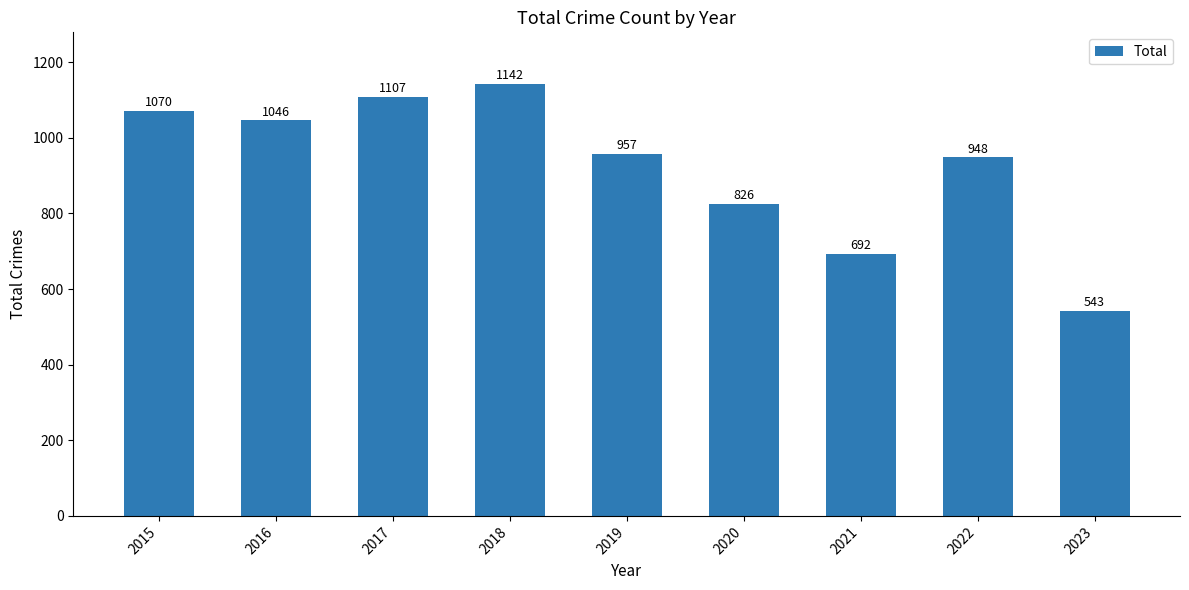

What is the average value?

926